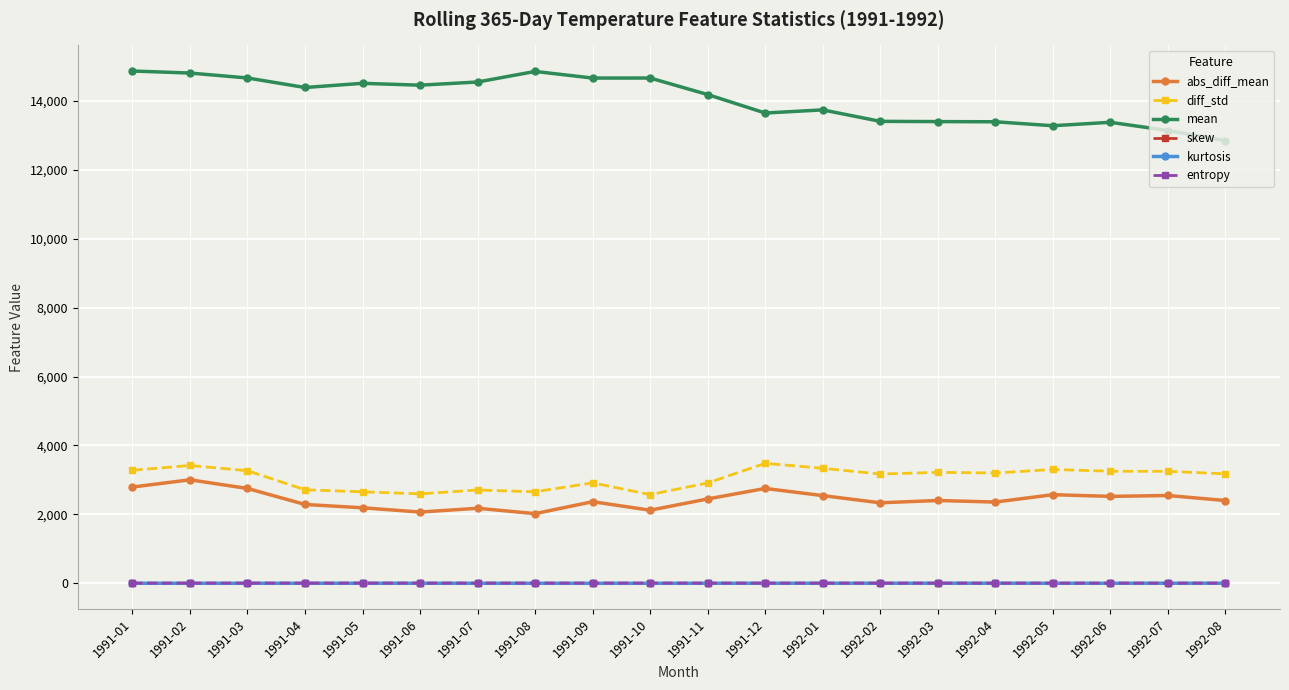

Which series has the largest range (max minus min)?

mean